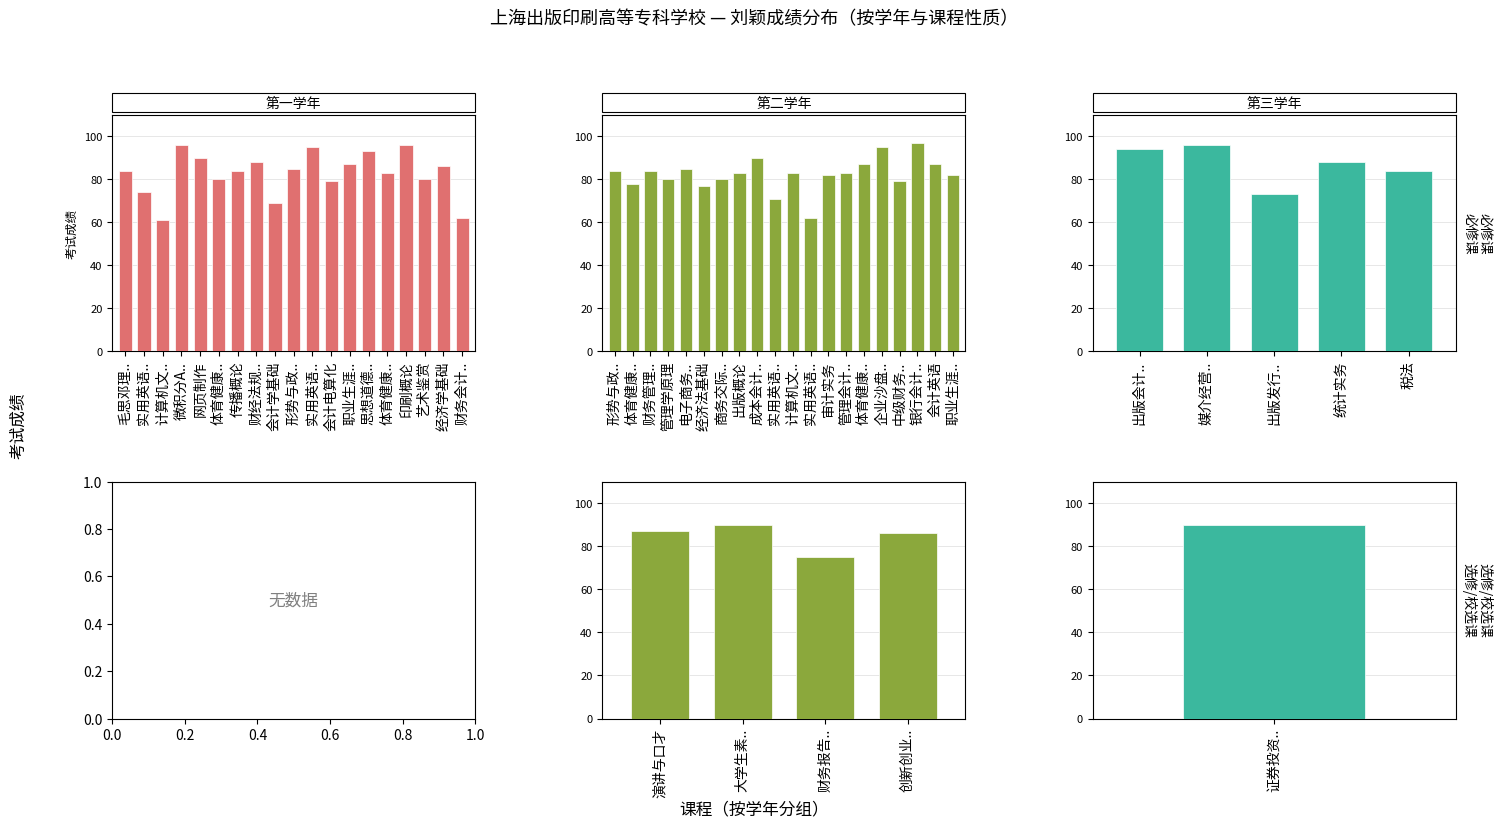

Between 毛思邓理三个代表重要思想概论 and 网页制作, which series saw the biggest shift?

必修课